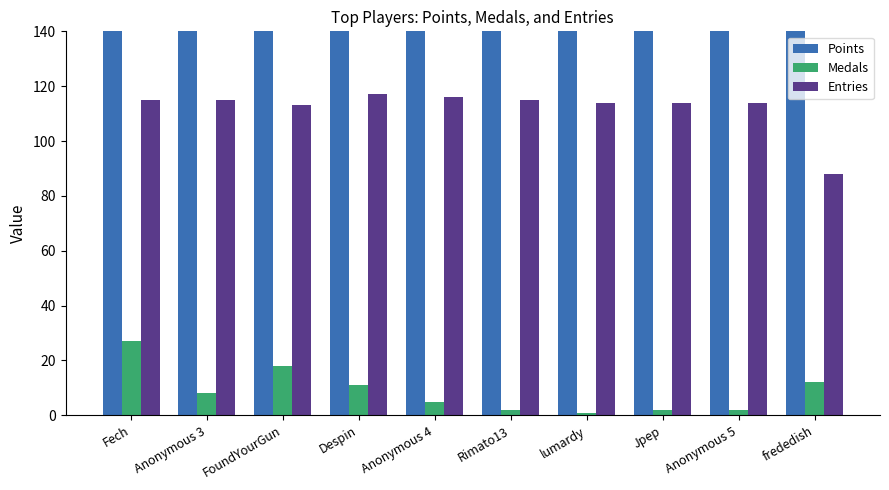

What is the difference between the maximum and minimum values in the Medals series?

26